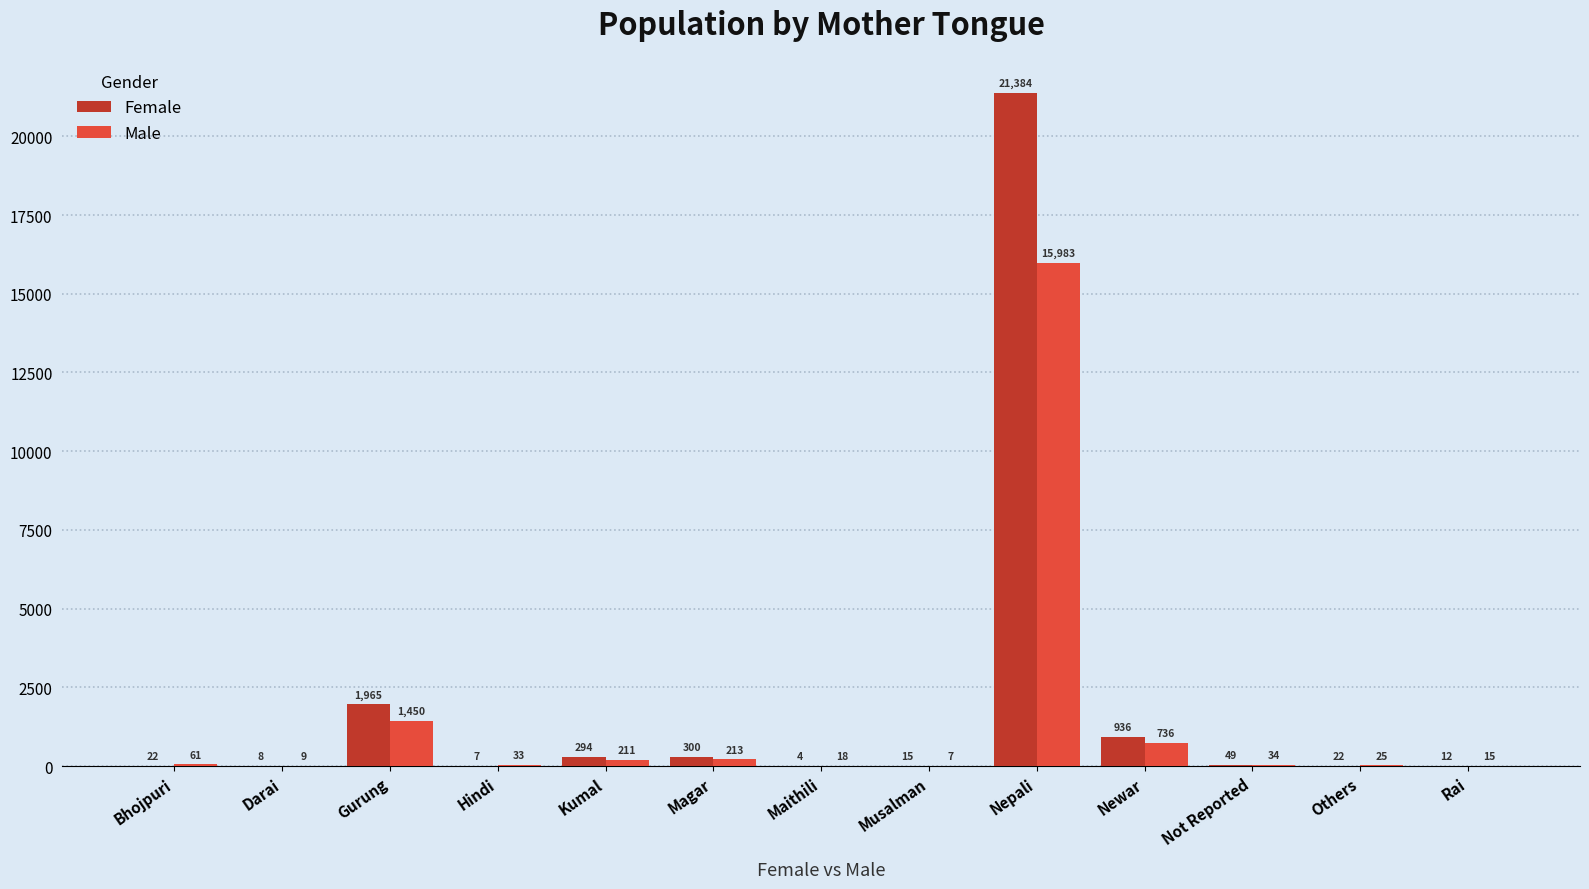

The value of Female at Hindi is 7. True or false?

True